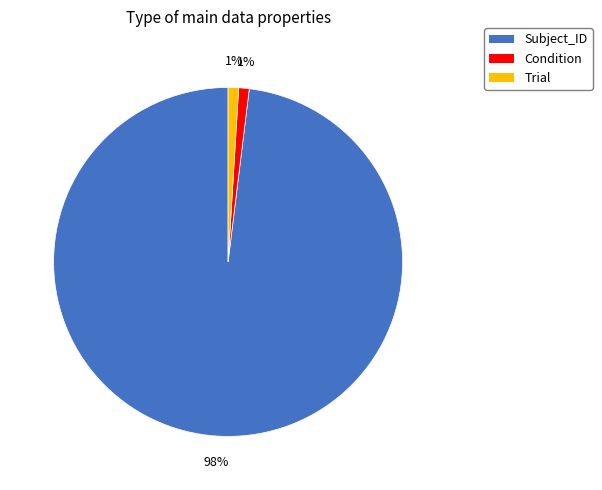

Approximately how many times larger is the value at Condition compared to Trial?

1.0